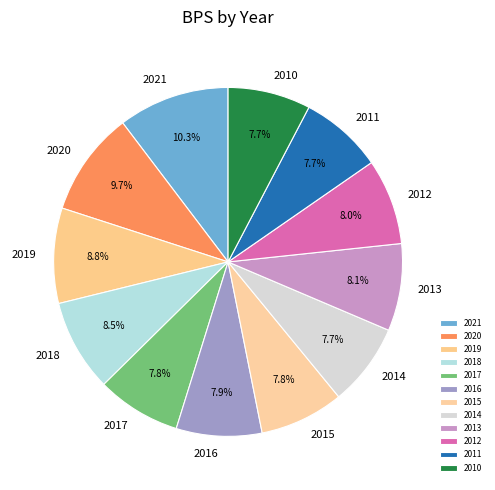

To the nearest percent, what portion does 2013 represent?

8%